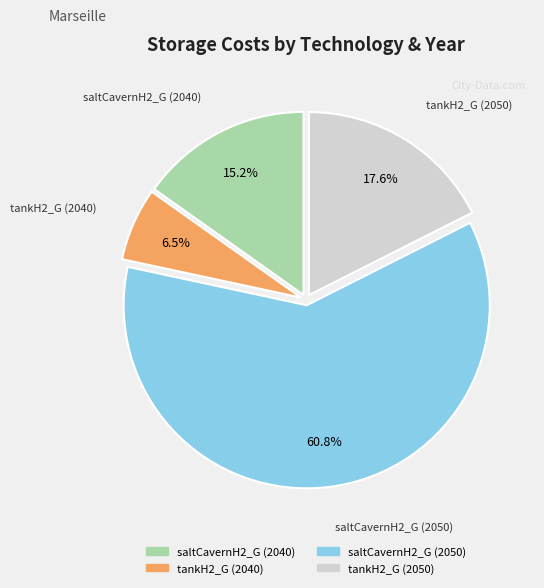

Rank the categories by value from lowest to highest.

tankH2_G (2040), saltCavernH2_G (2040), tankH2_G (2050), saltCavernH2_G (2050)